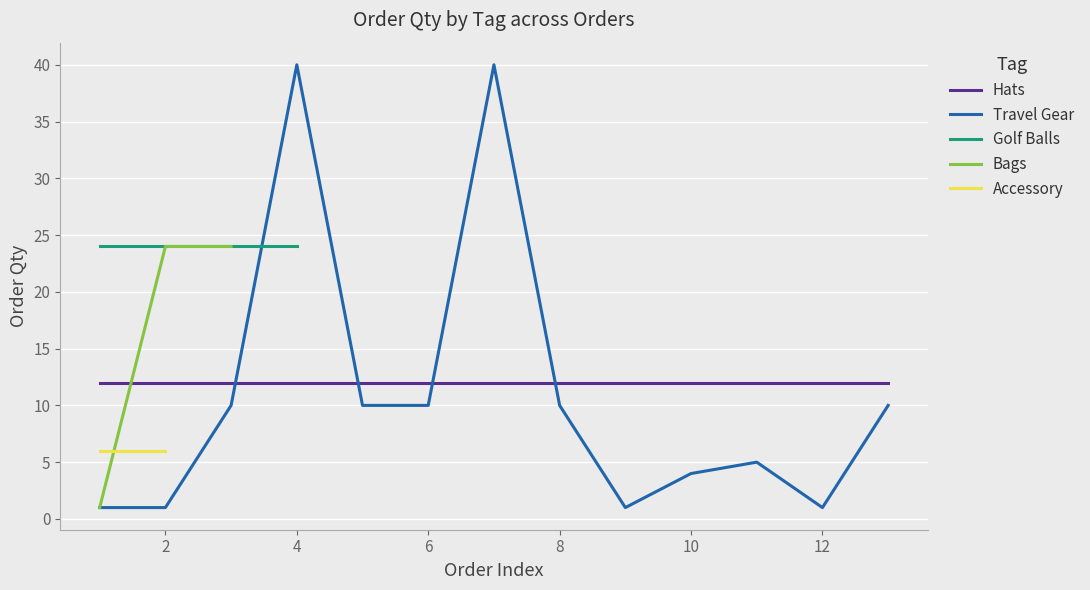

How many series are shown in this chart?

5